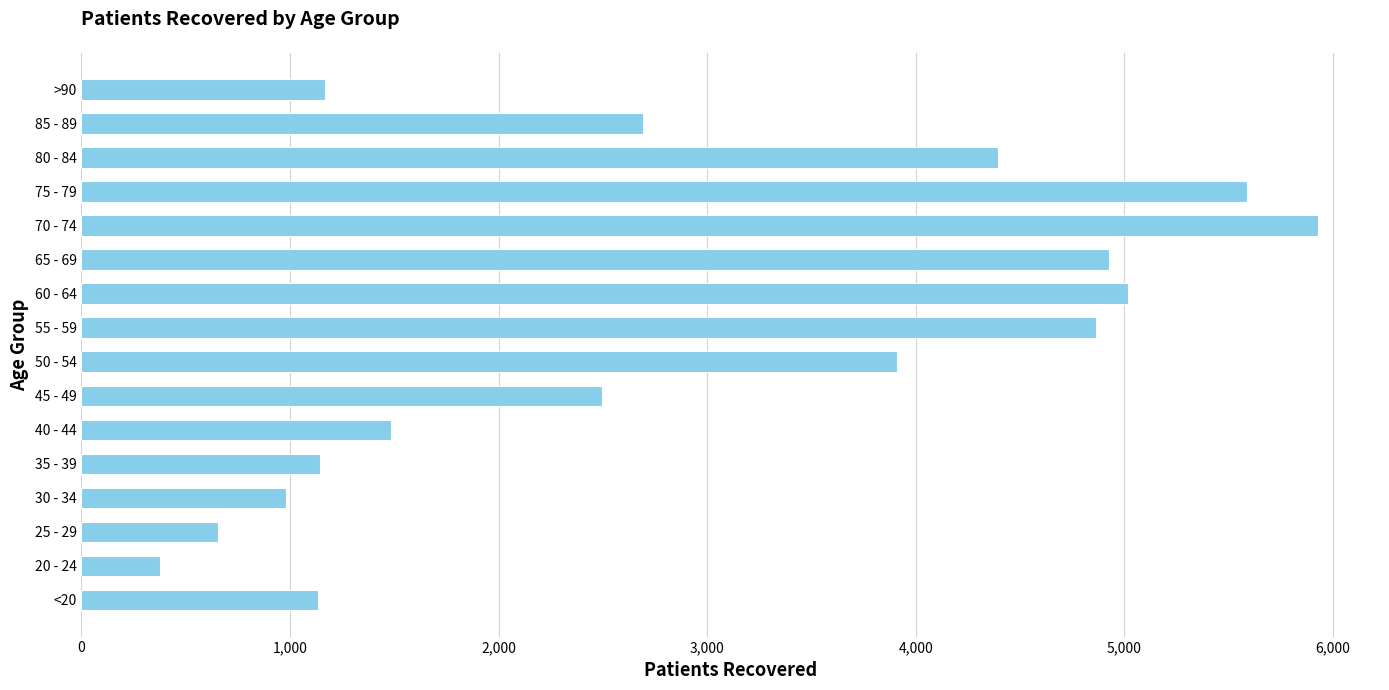

What is the ratio of the value at 80 - 84 to the value at 60 - 64?

0.9